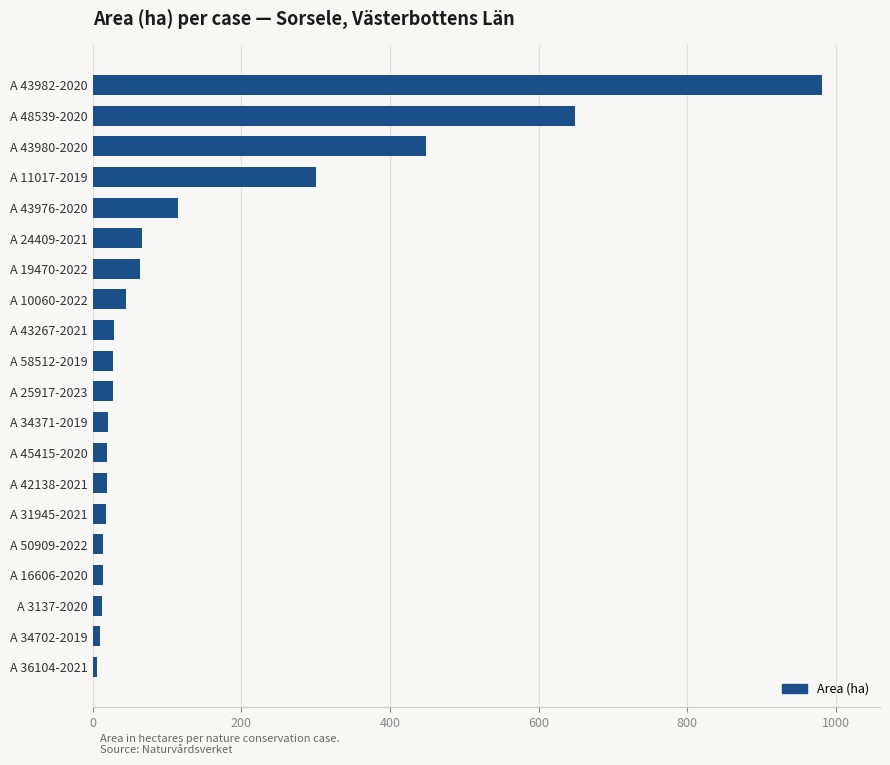

How many values are below 27?

9